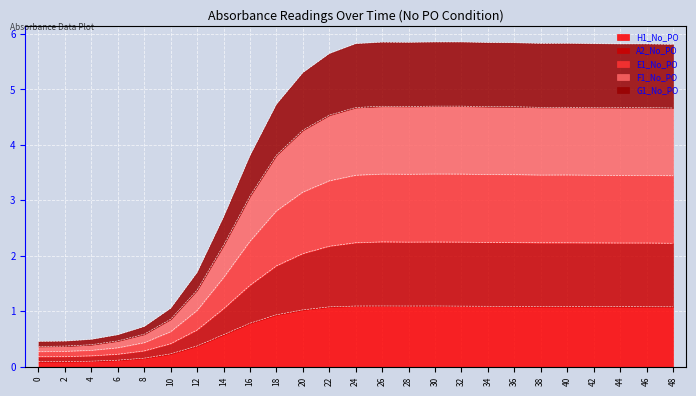

What is the difference between the E1_No_PO values at 30 and 4?

3.2